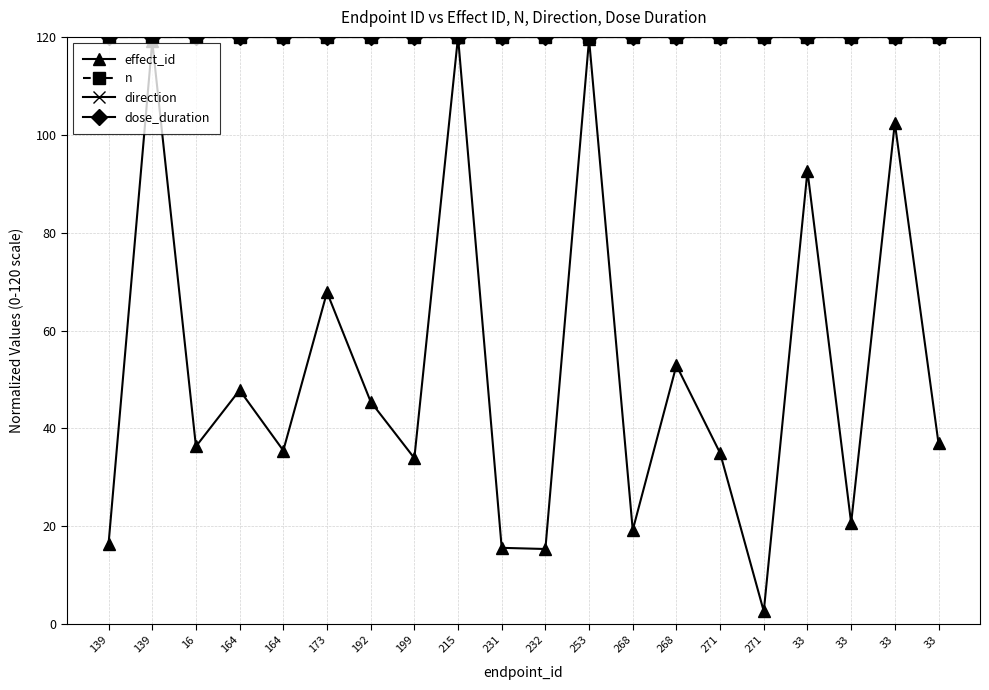

How many lines are shown in the chart?

4